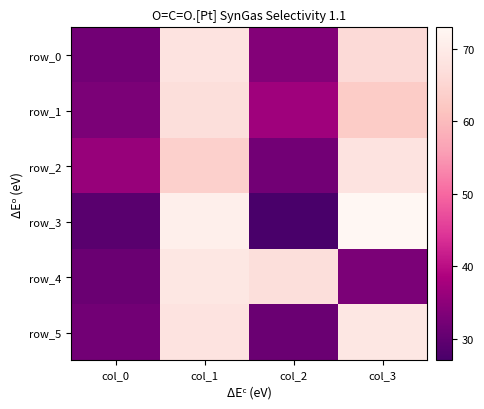

What is the greatest value displayed?

73